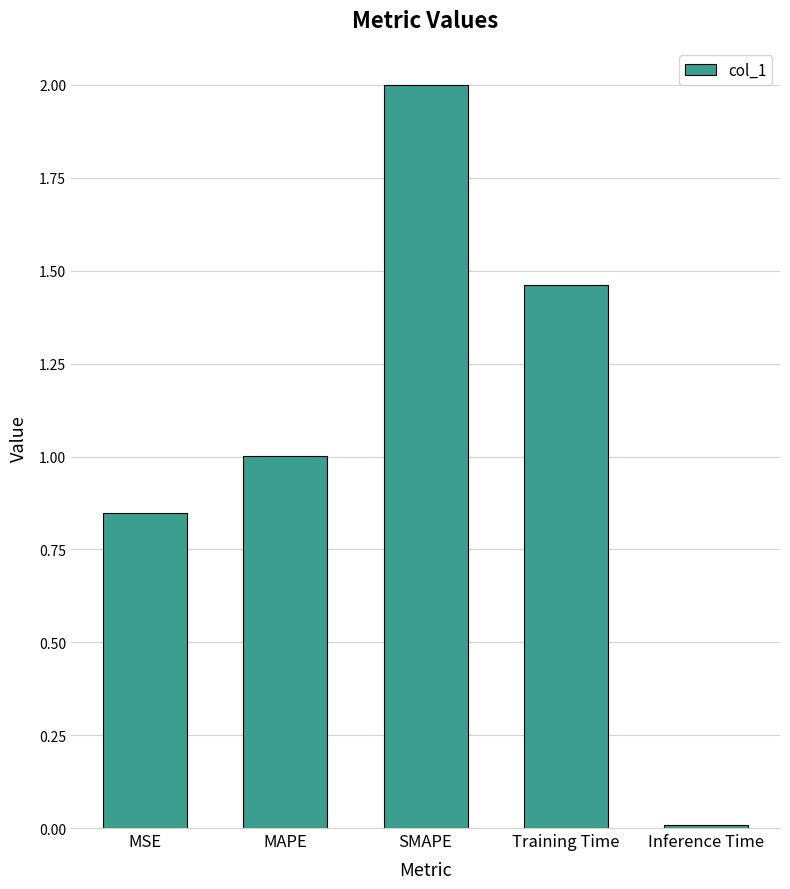

What is the change in value from MAPE to SMAPE?

+1.0